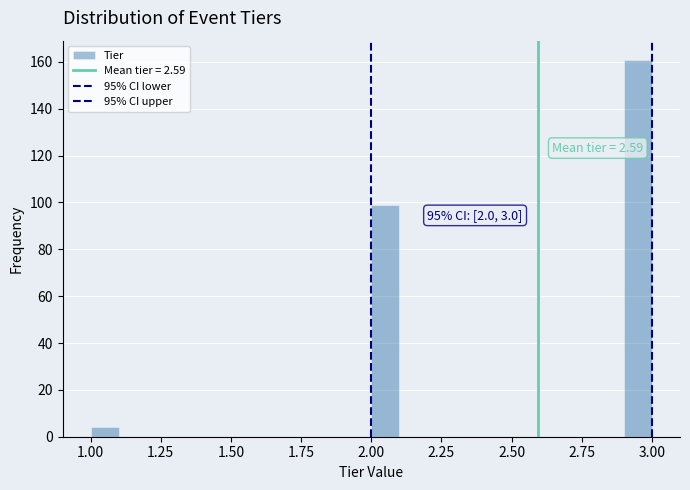

Read against the x-axis, roughly where is the centre of the tallest bar?

2.95